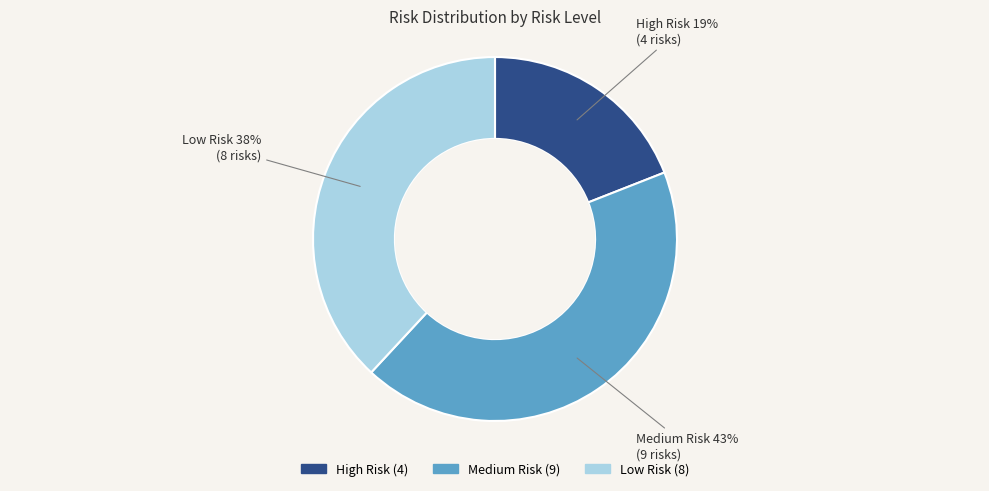

The Medium Risk slice represents 43% of the pie. True or false?

True